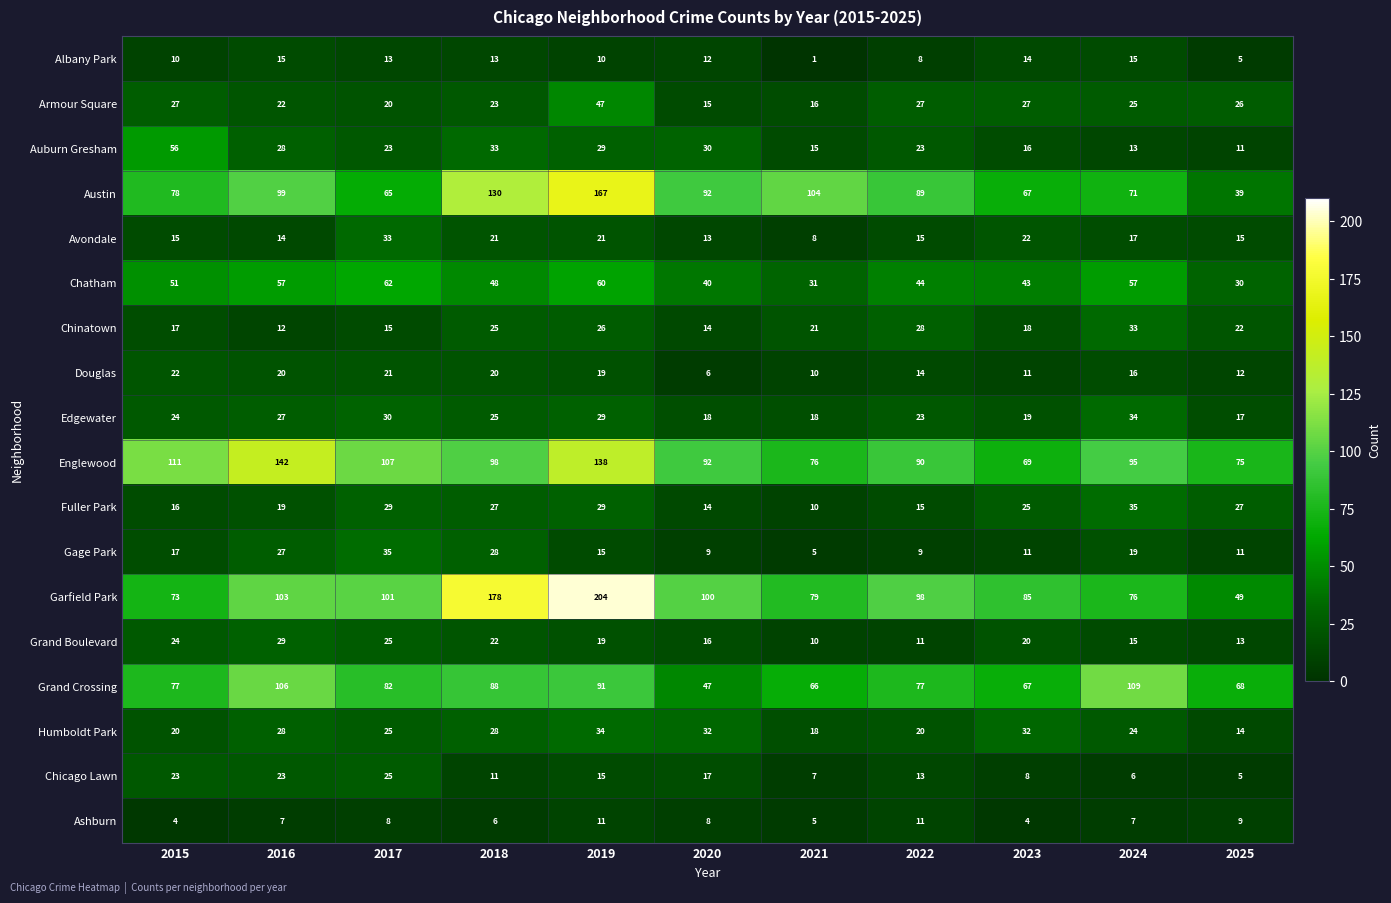

Which label corresponds to the smallest value in the chart?

2021